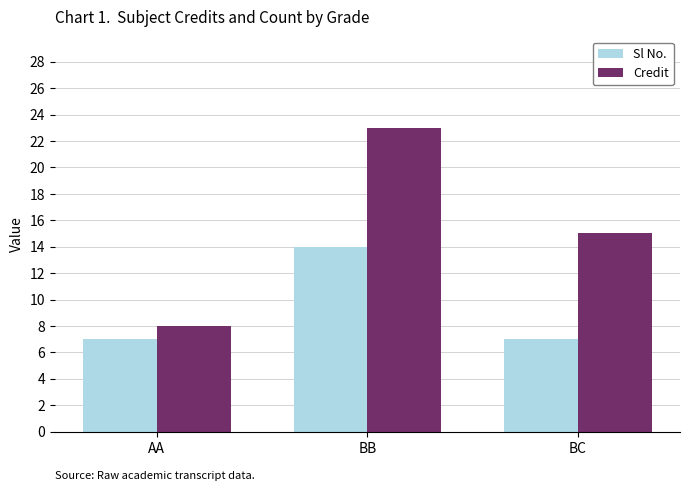

Does the chart contain any negative values?

No